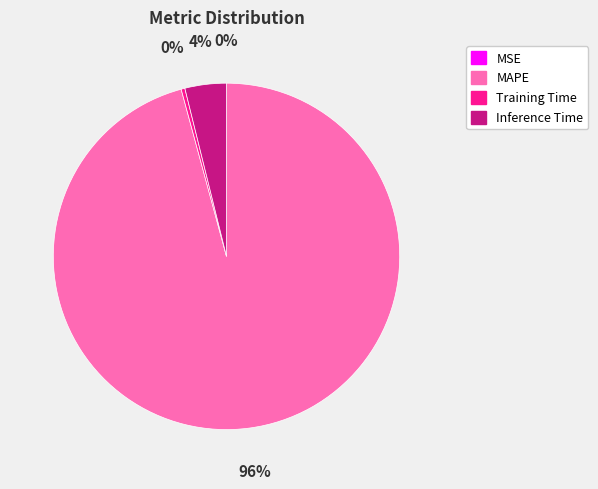

To the nearest percent, what is the difference between the largest and smallest slice percentages?

96%